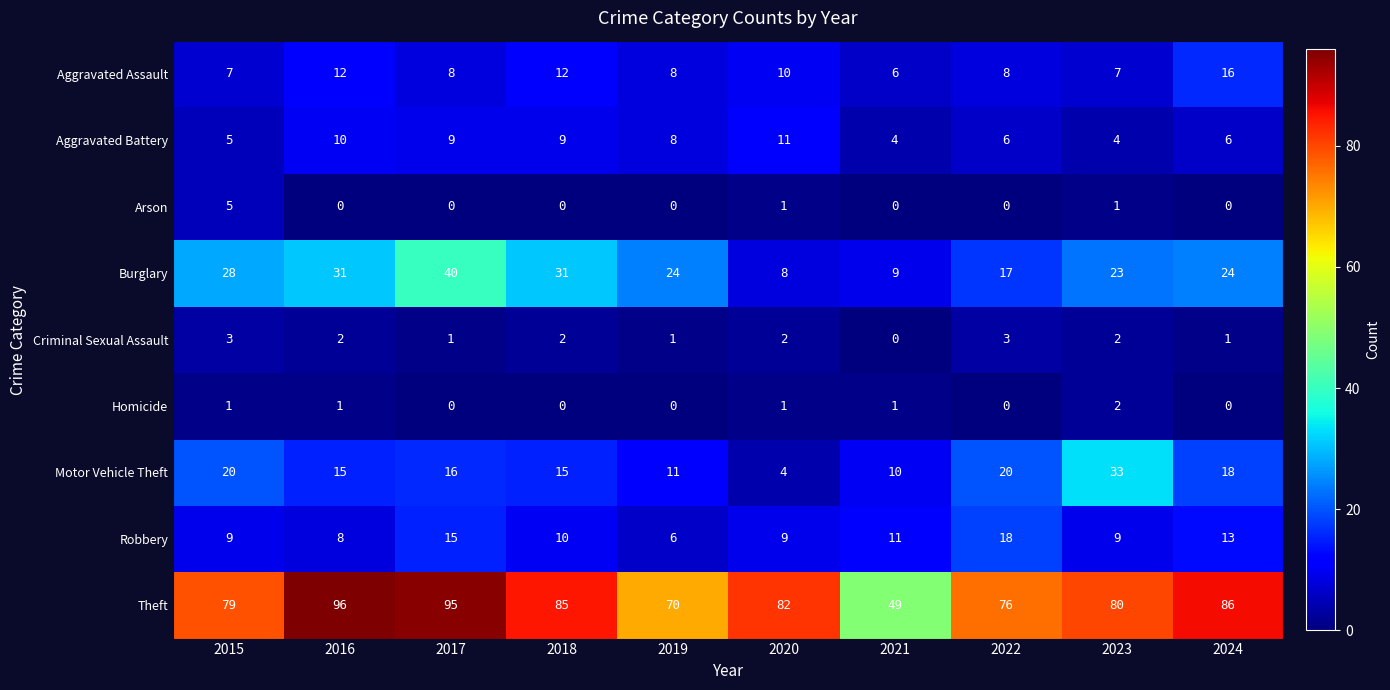

Count the number of categories in the chart.

10